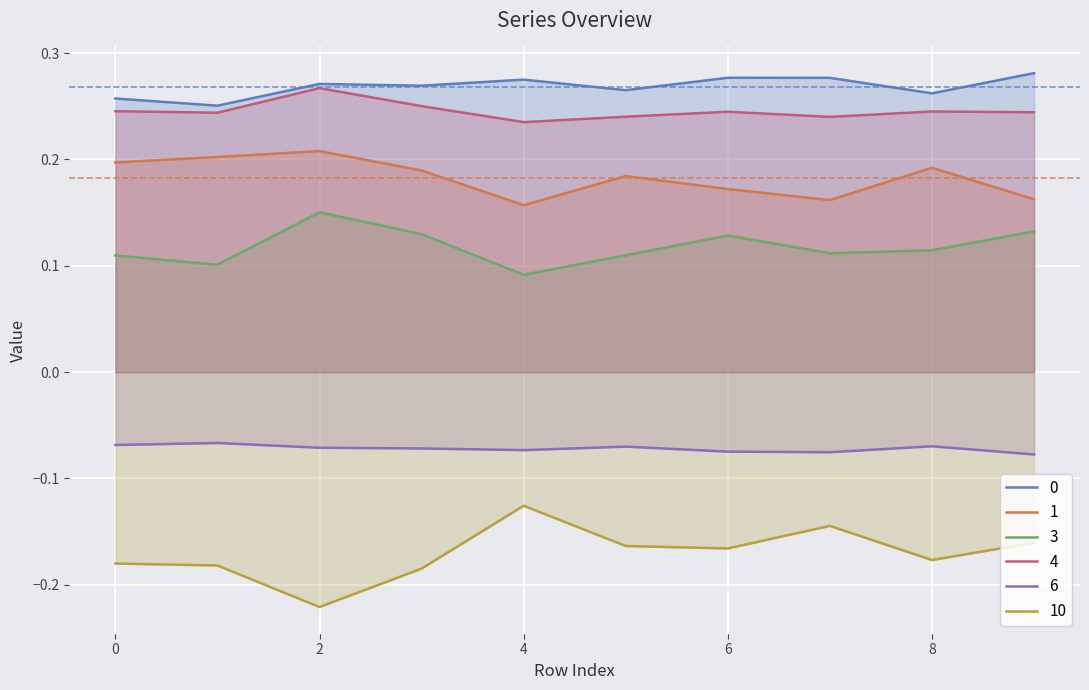

Is it true that 10 equals -0.2 at 9?

True